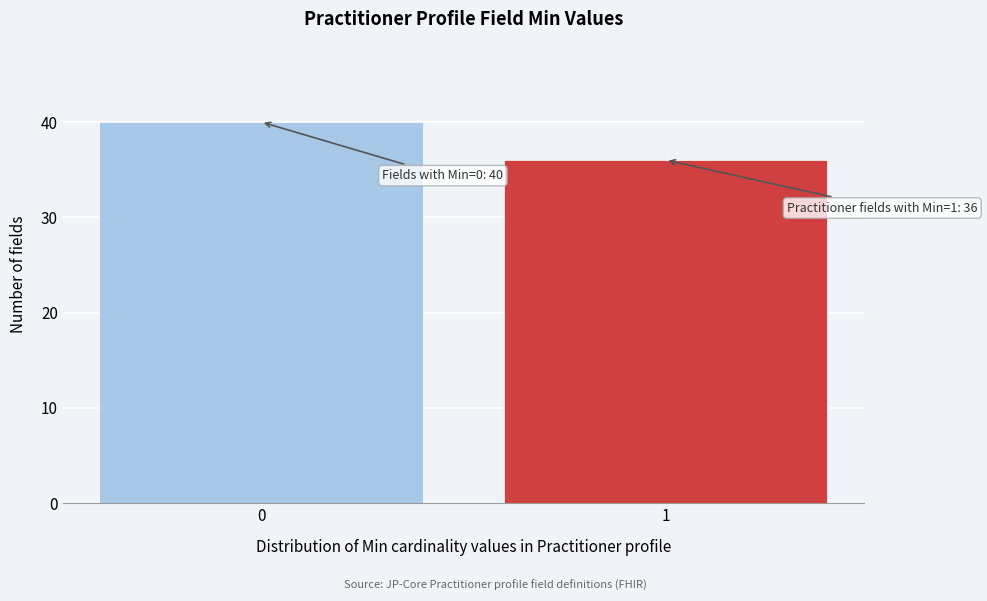

Reading left to right, what are all the values shown in this chart?

40	36